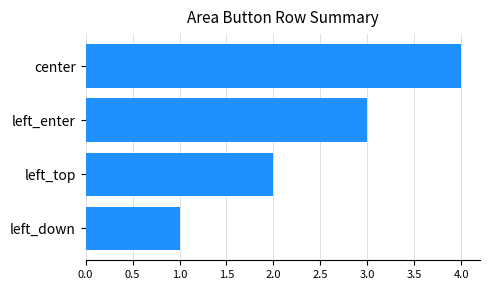

Is it true that the value at left_down is 2?

False